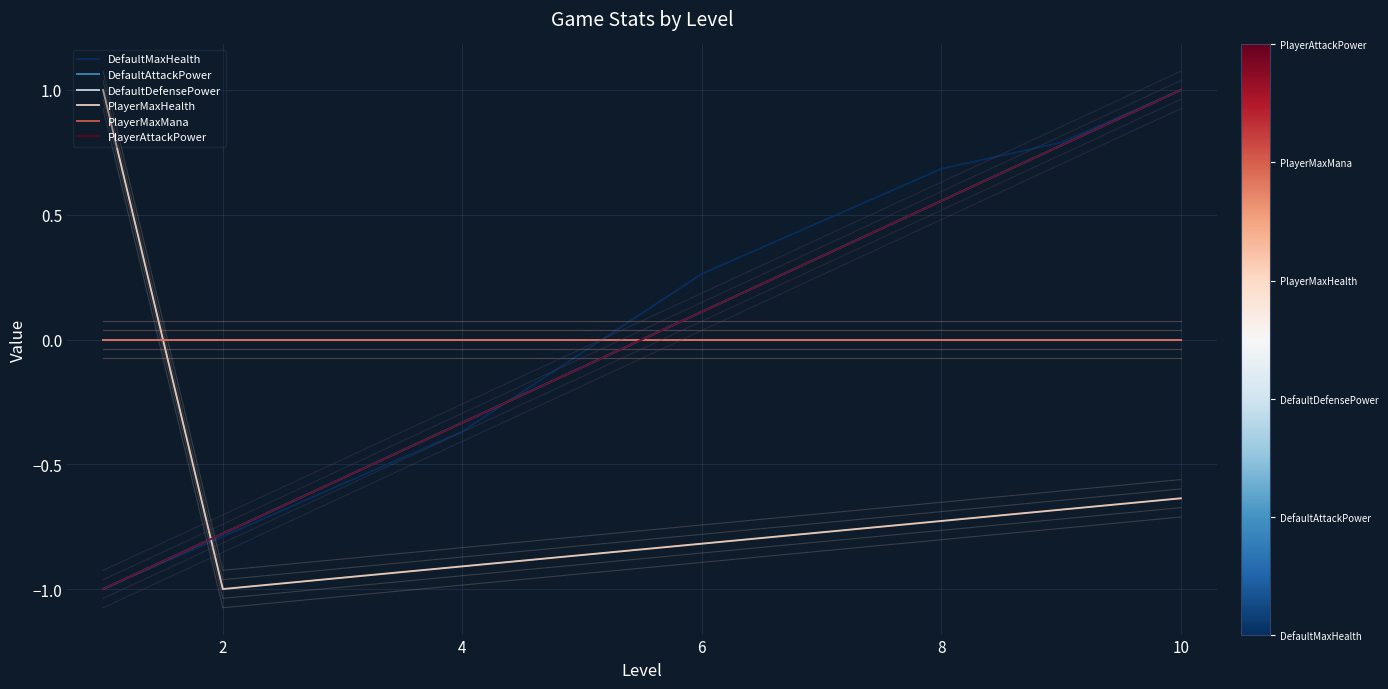

The PlayerAttackPower series shows 0.2 at 6. True or false?

False